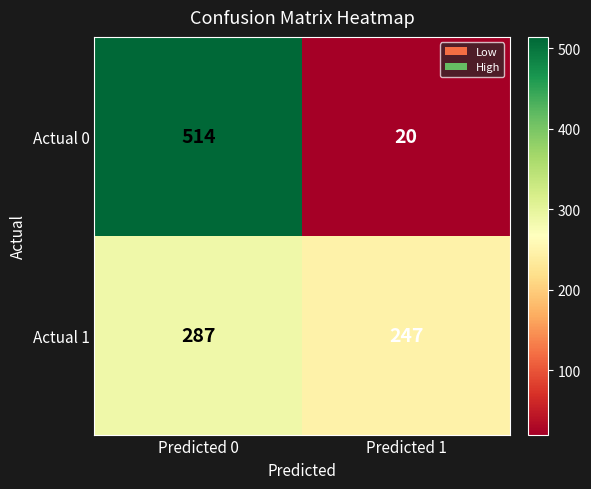

What is the difference between the maximum and minimum values in the Actual 0 series?

494